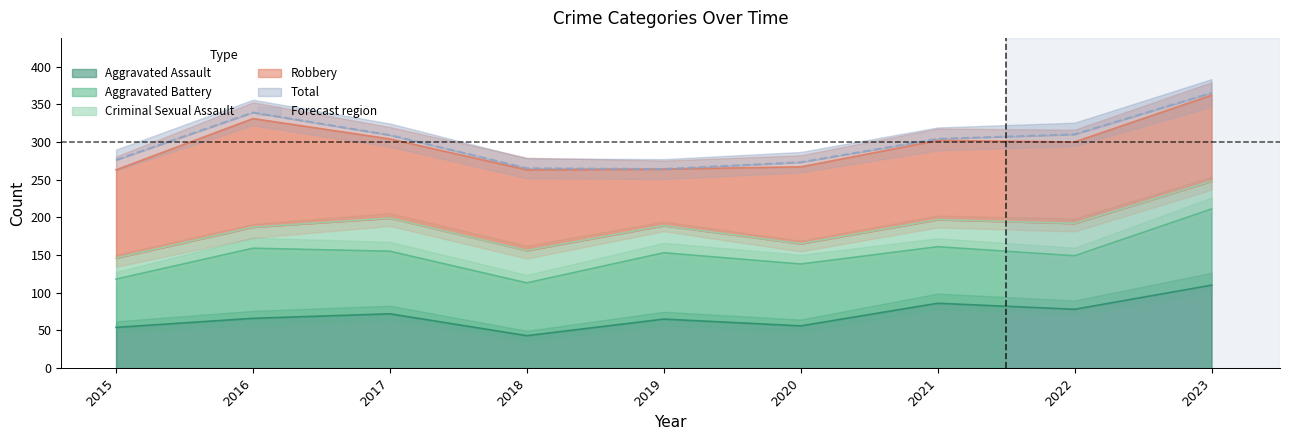

True or false: Criminal Sexual Assault and Total cross at least once.

False